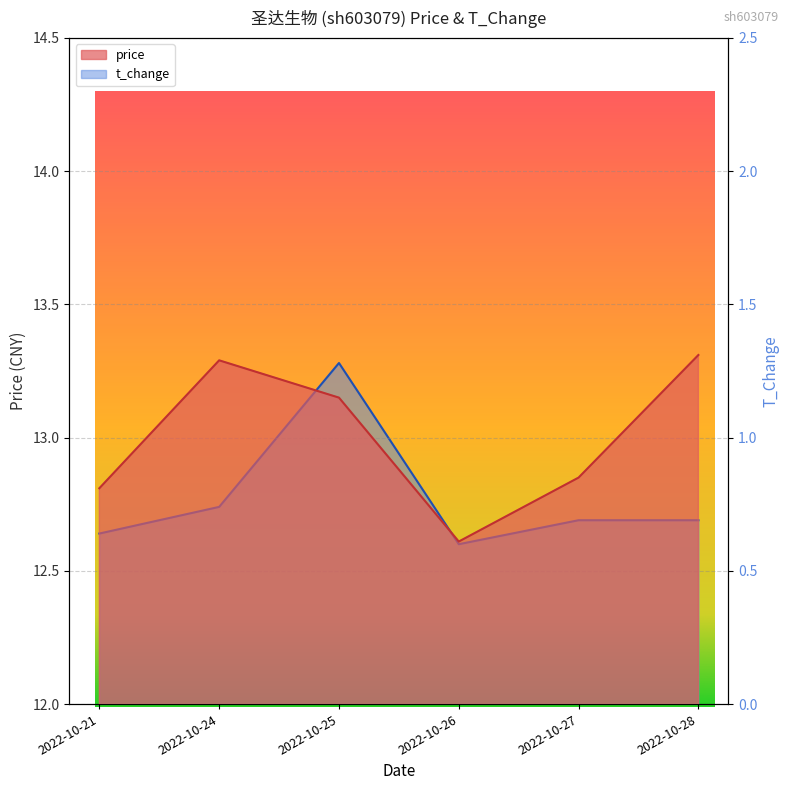

Which has a higher value, 2022-10-25 or 2022-10-27?

2022-10-25